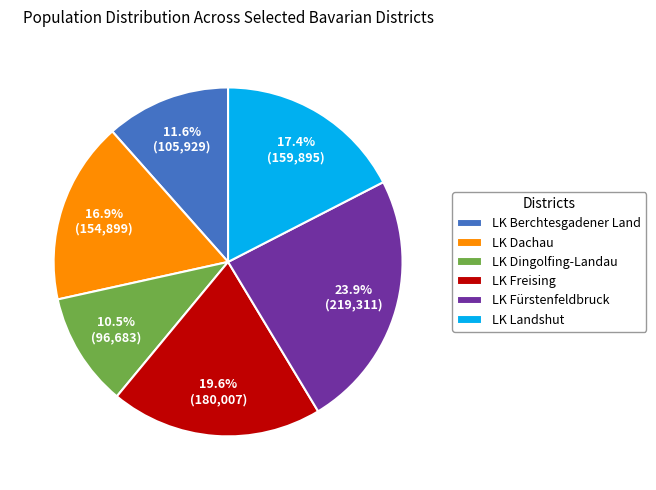

Which category has the biggest portion of the pie?

LK Fürstenfeldbruck